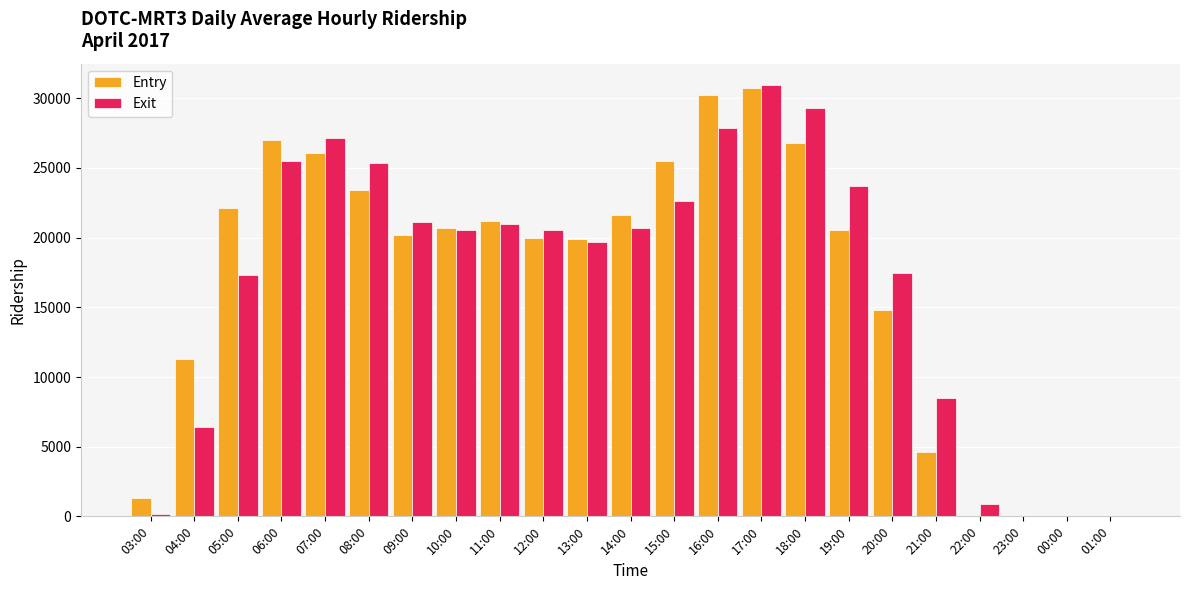

Which series has the largest range (max minus min)?

Exit